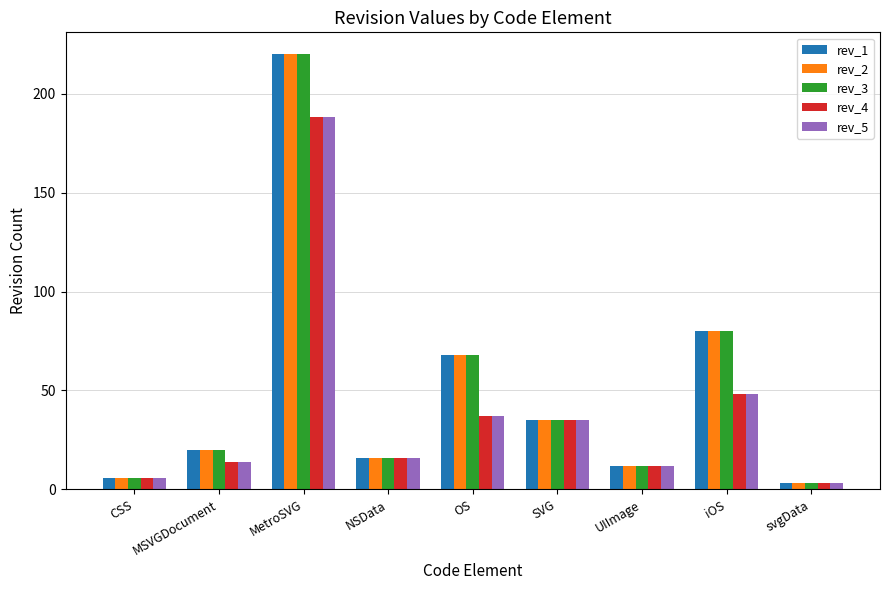

What are all the series names shown in the legend?

rev_1, rev_2, rev_3, rev_4, rev_5